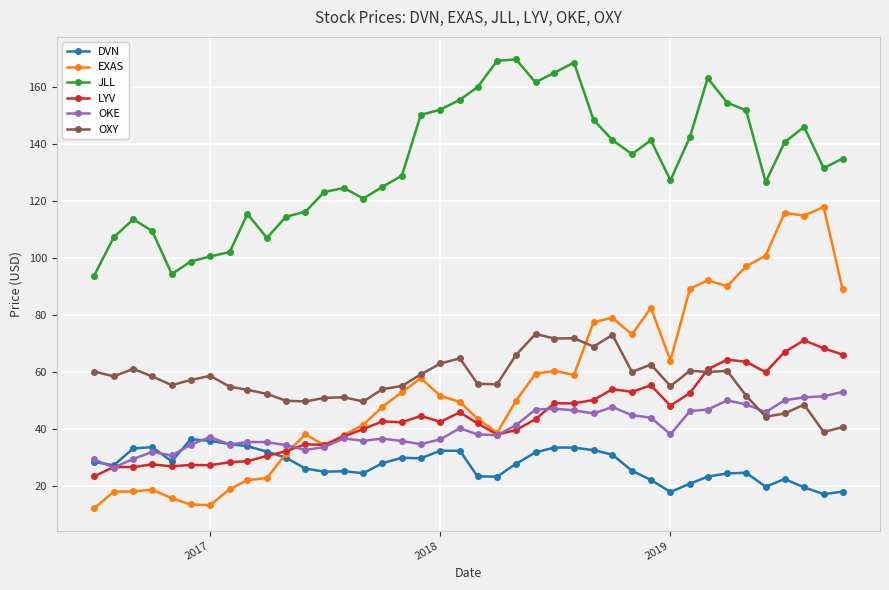

What is the value of the OXY point at the 13th from the left?

51.0